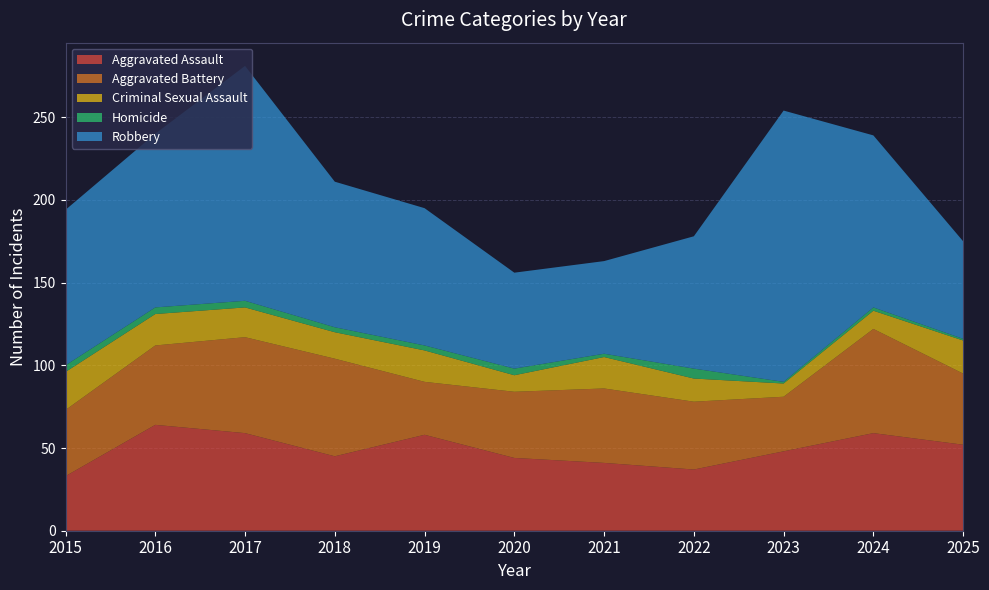

Reading left to right, list all the values displayed in this chart.

Aggravated Assault: 2015=33	2016=64	2017=59	2018=45	2019=58	2020=44	2021=41	2022=37	2023=48	2024=59	2025=52
Aggravated Battery: 2015=40	2016=48	2017=58	2018=59	2019=32	2020=40	2021=45	2022=41	2023=33	2024=63	2025=43
Criminal Sexual Assault: 2015=23	2016=19	2017=18	2018=16	2019=19	2020=10	2021=19	2022=14	2023=8	2024=11	2025=20
Homicide: 2015=4	2016=4	2017=4	2018=3	2019=3	2020=4	2021=2	2022=6	2023=1	2024=2	2025=1
Robbery: 2015=94	2016=105	2017=142	2018=88	2019=83	2020=58	2021=56	2022=80	2023=164	2024=104	2025=59